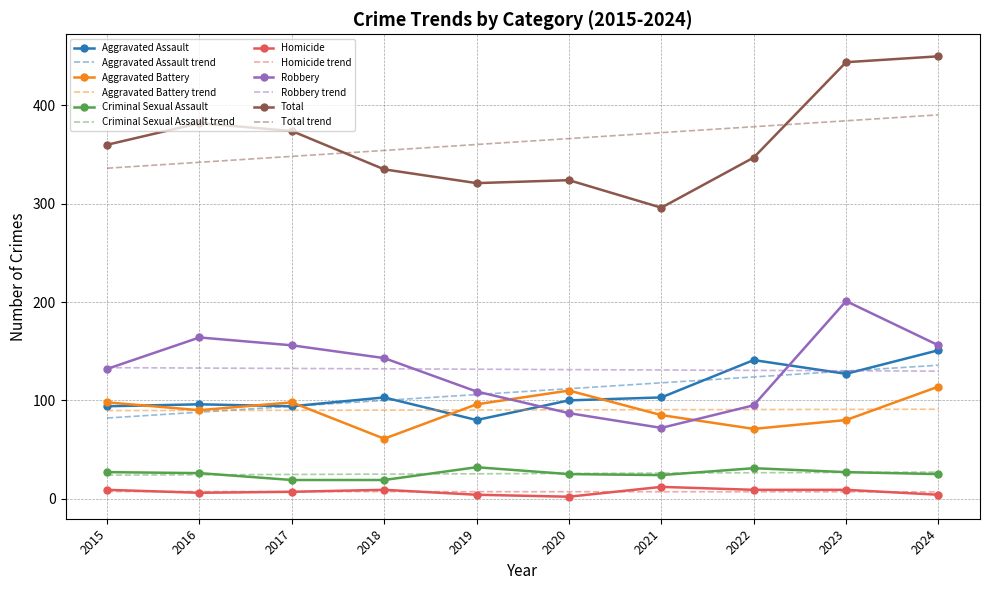

What is the total value across all series at 2019?

1362.6